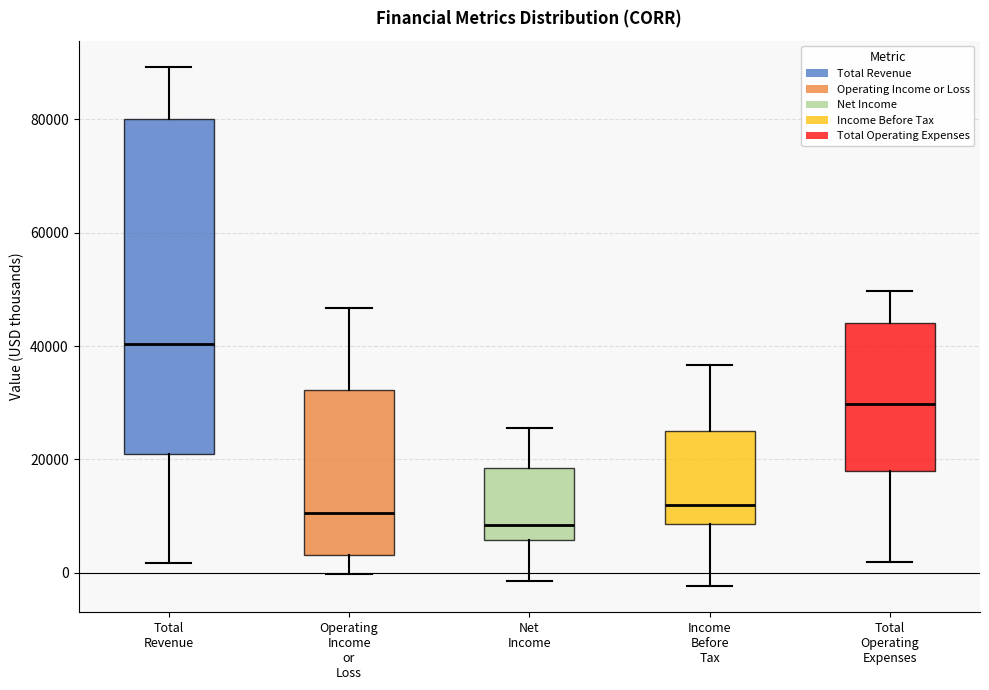

Which box is the tallest, from its lower edge to its upper edge?

Total Revenue